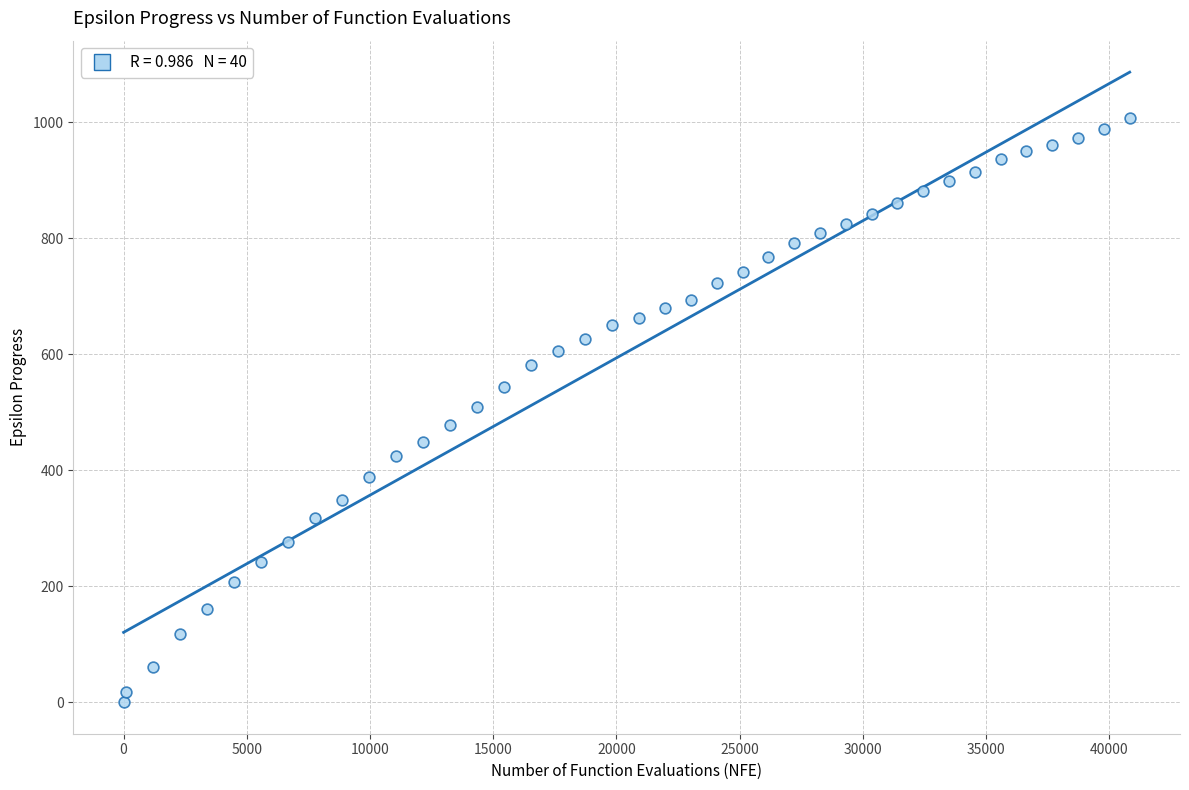

What is the range of X values (max minus min)?

40824